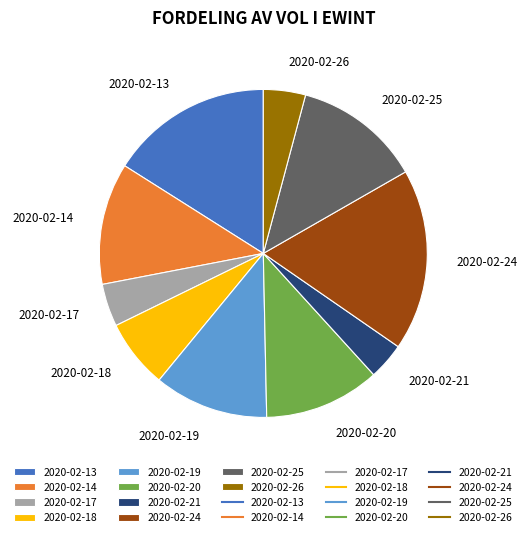

What is the change in value from 2020-02-18 to 2020-02-19?

+765700